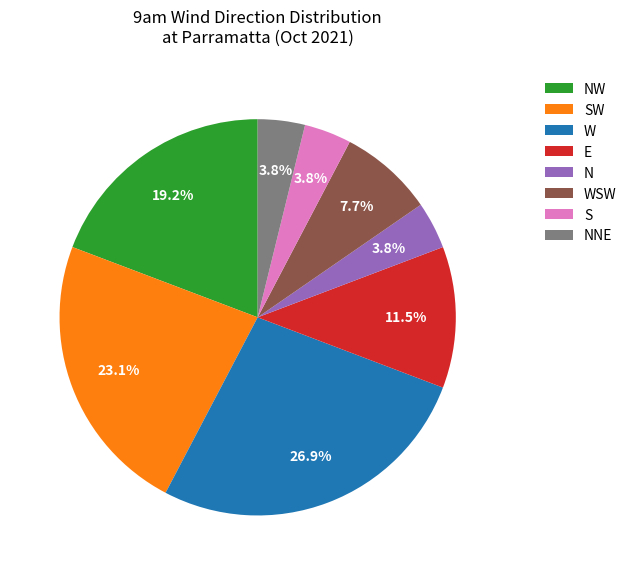

How much of the chart is everything except N?

96.2%